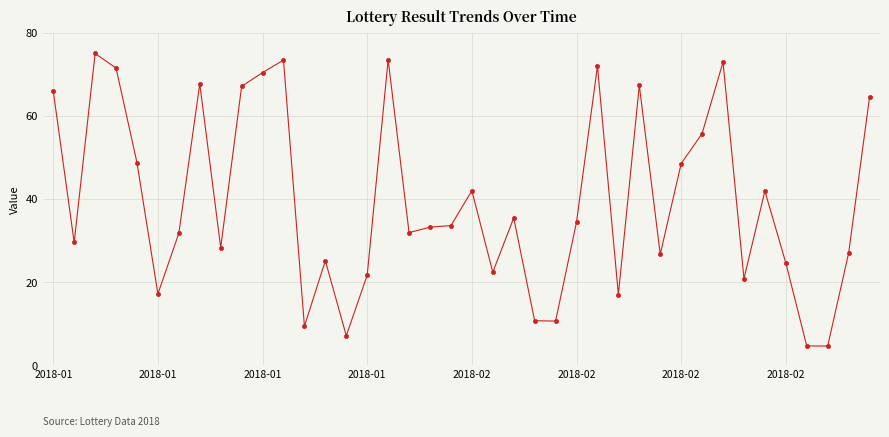

What is the difference between the maximum and minimum values?

70.4